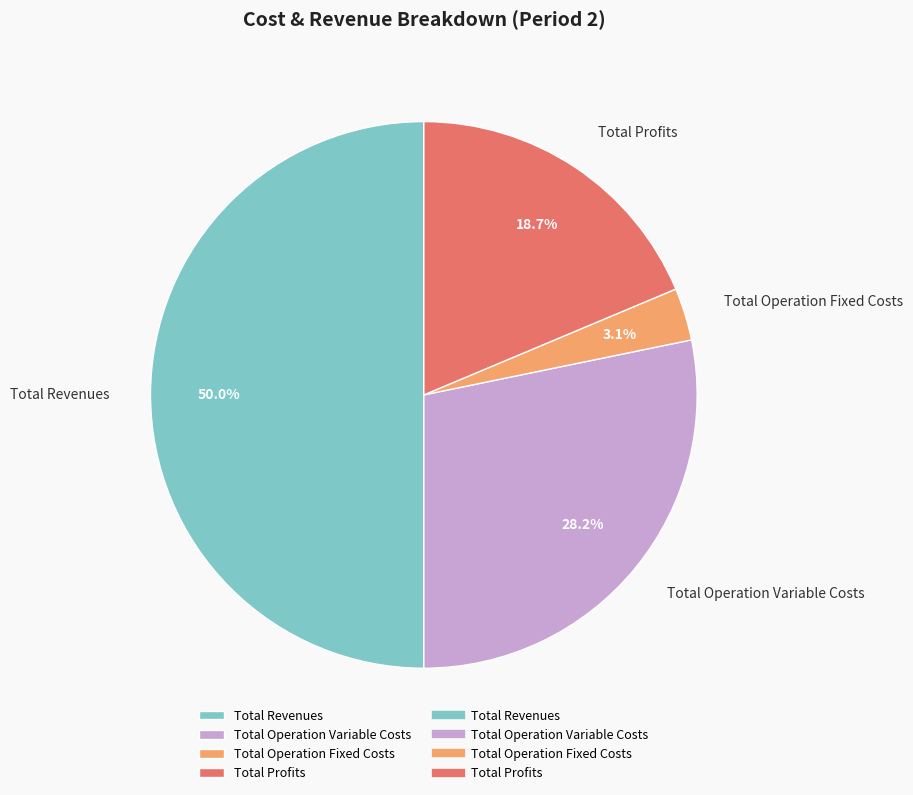

How many slices are in this pie chart?

4